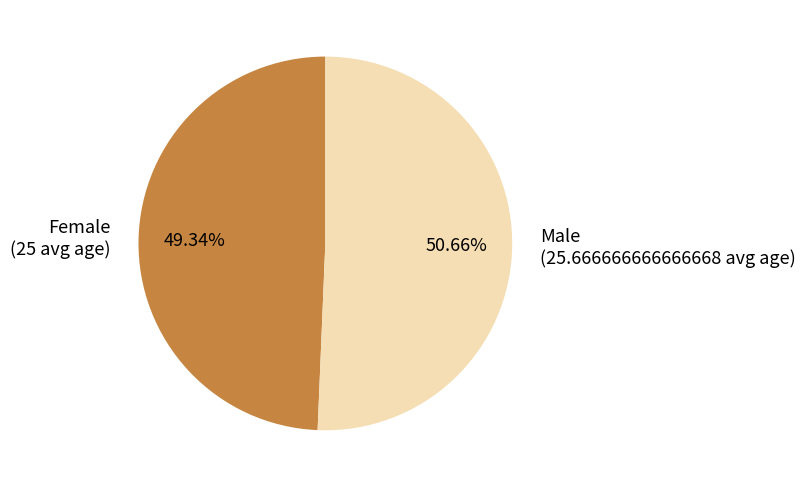

Do Male and Female together represent more than half of the pie?

Yes